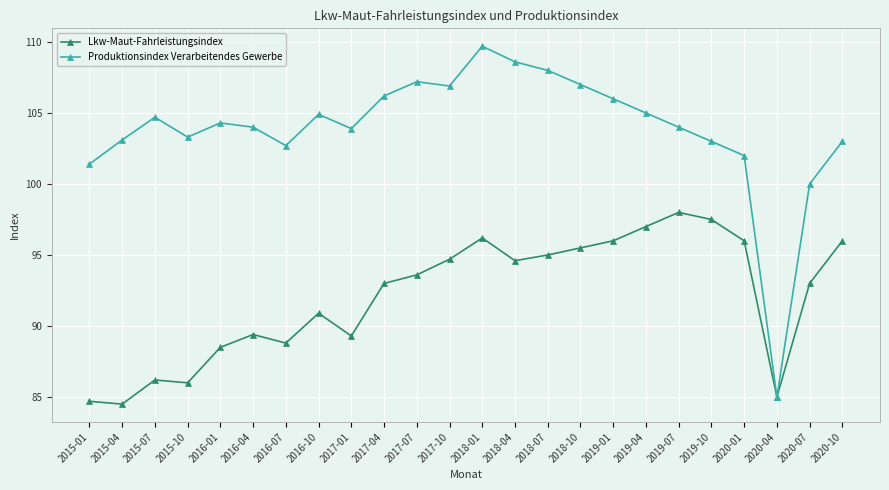

What is the minimum value for Lkw-Maut-Fahrleistungsindex?

84.5